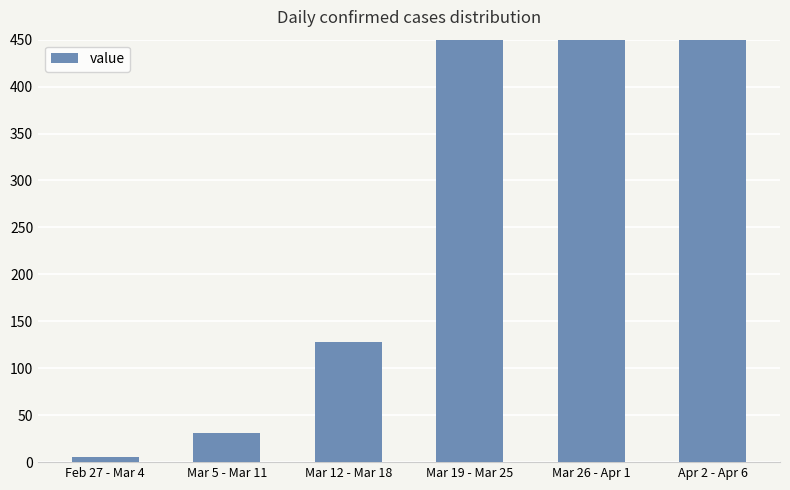

The chart shows a value of 193 at Mar 12 - Mar 18. True or false?

False